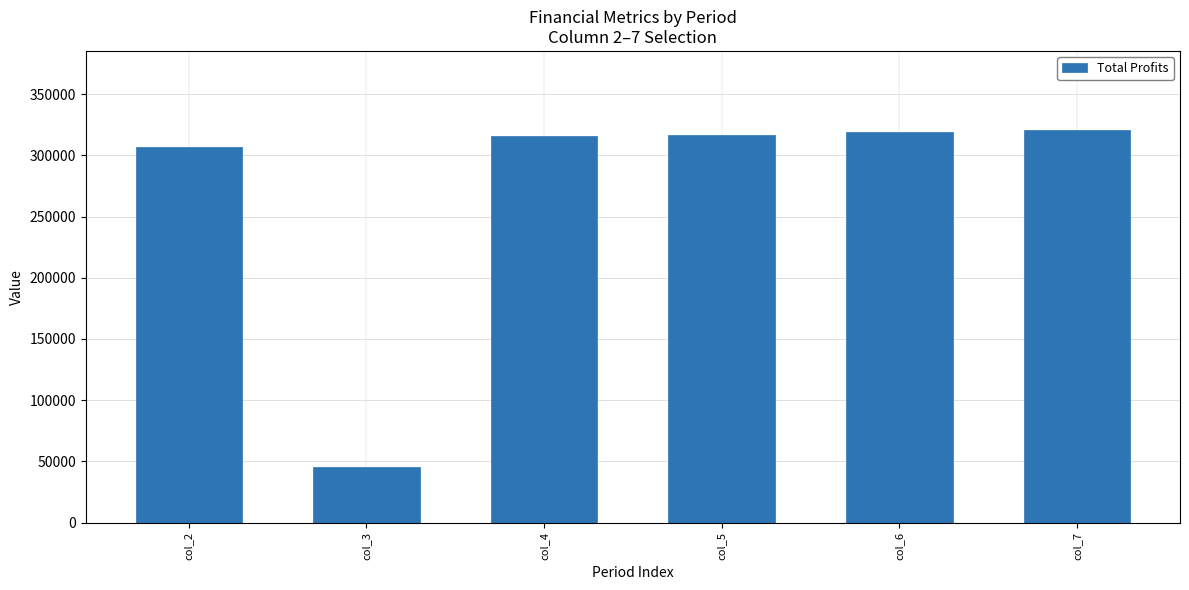

How many bars are there in total?

6